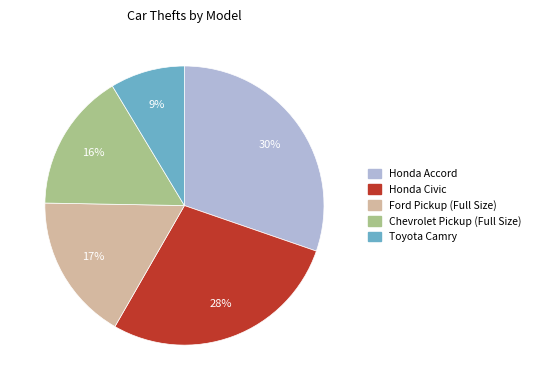

How many slices are in this pie chart?

5